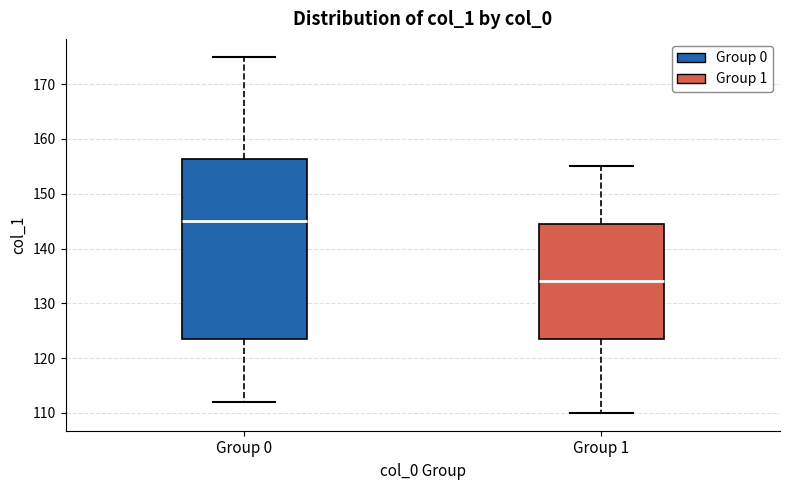

Which box's median line is the highest?

Group 0